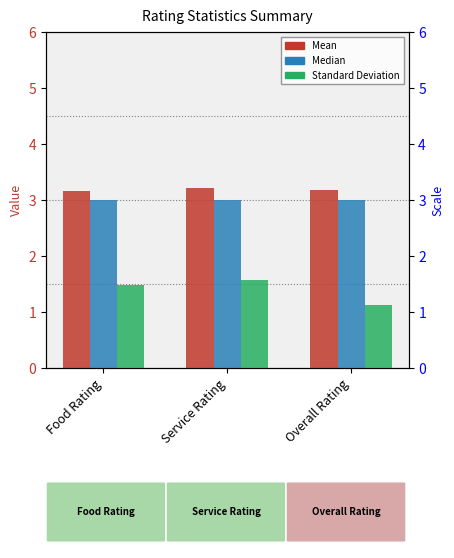

What is the total value across all series at Overall Rating?

7.3